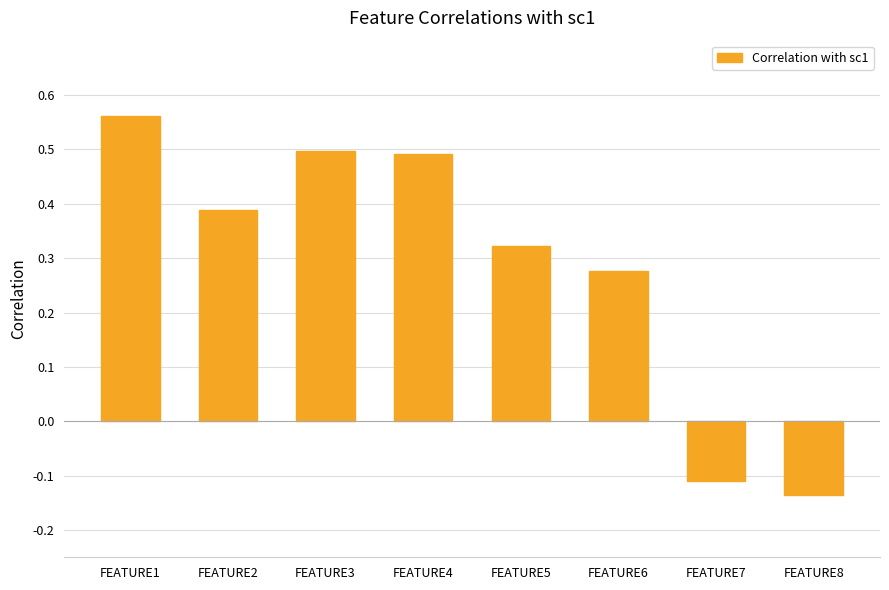

Between FEATURE2 and FEATURE1, which is larger?

FEATURE1